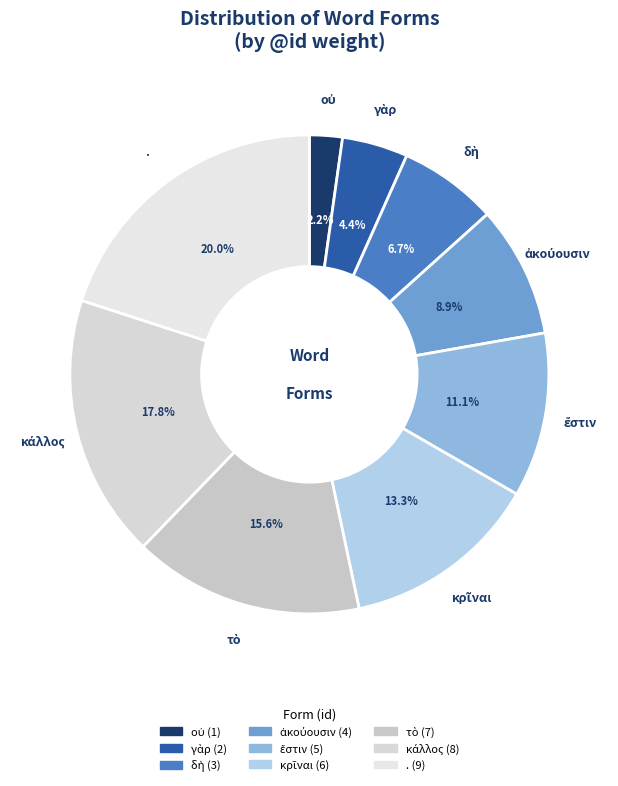

Is . the majority of the pie?

No